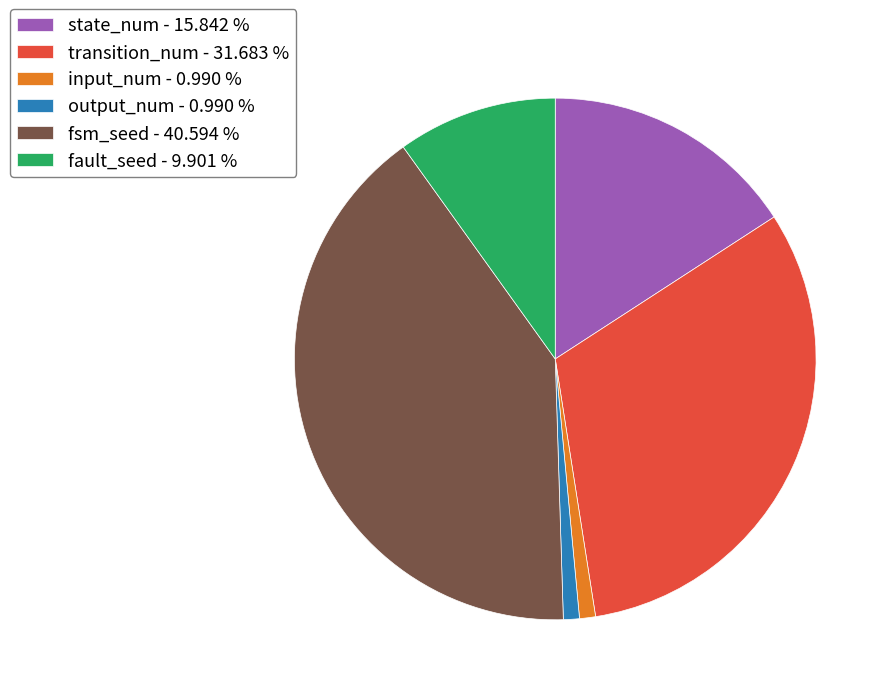

Is the sum of state_num - 15.842 % and output_num - 0.990 % greater than half?

No